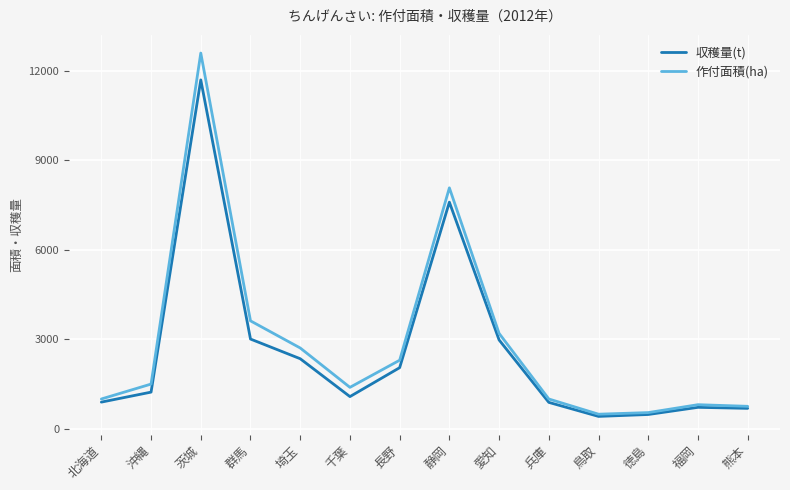

At which label is 収穫量(t) closest to 6058?

静岡